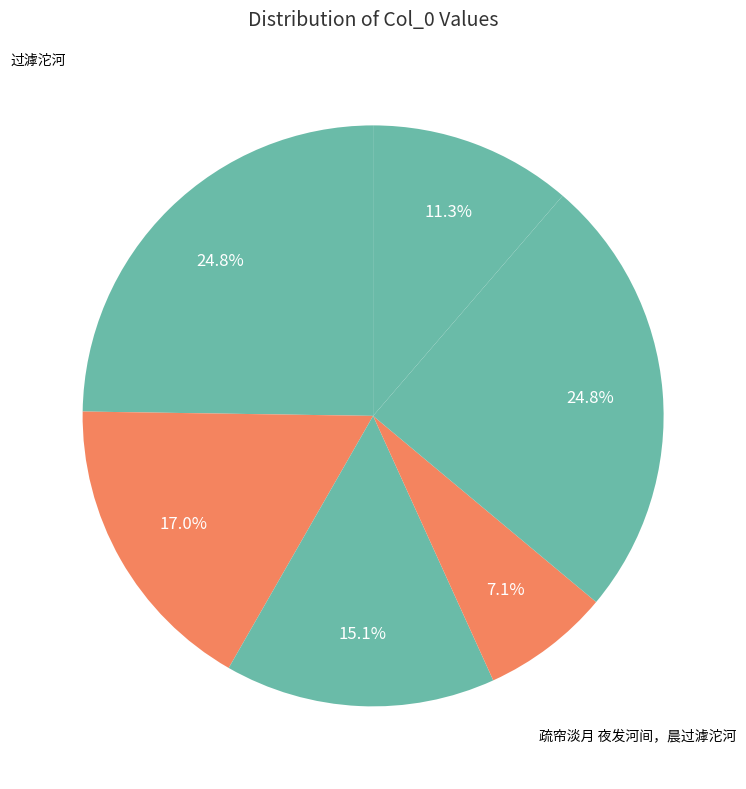

How many slices are in this pie chart?

6